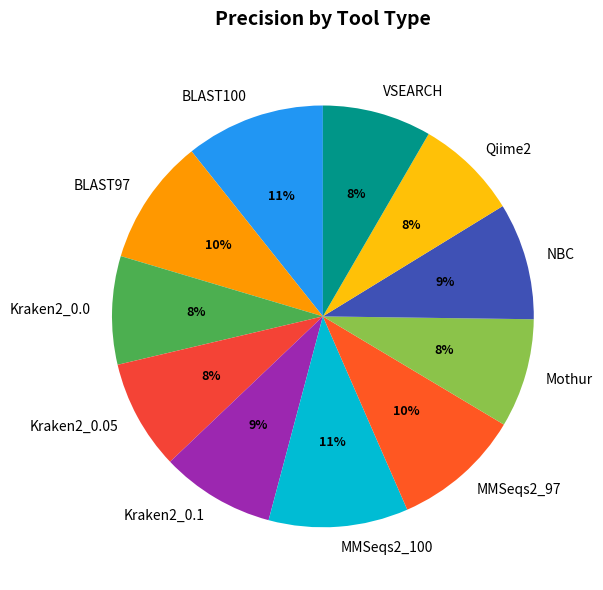

Is it true that Kraken2_0.05 is 8% of the pie?

True